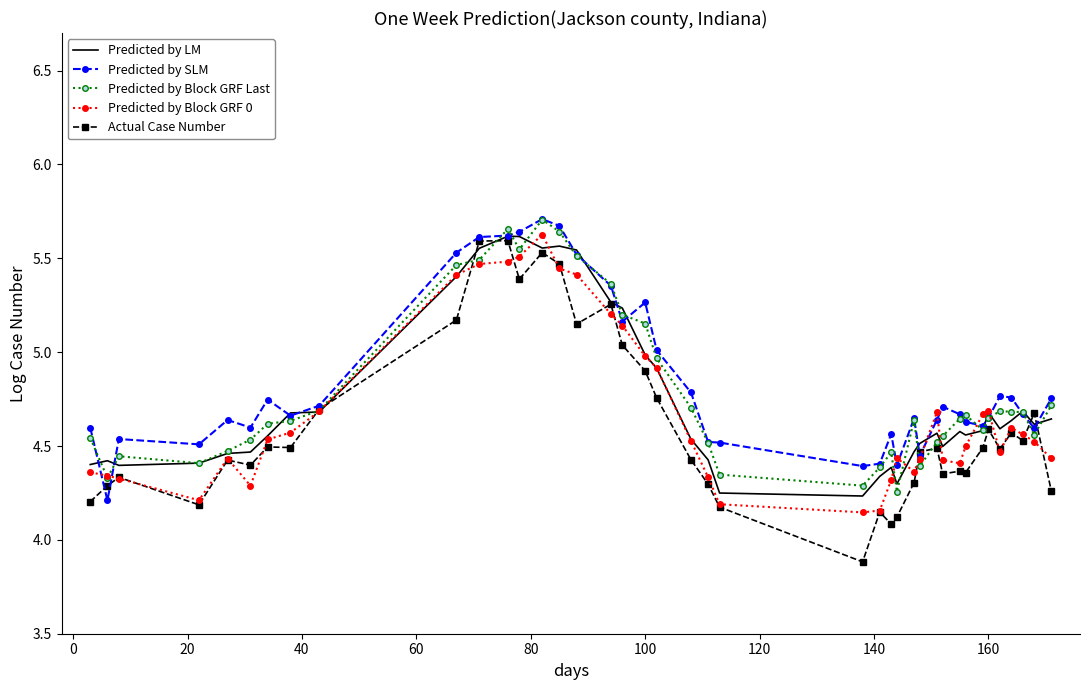

True or false: Predicted by Block GRF 0 and Predicted by Block GRF Last cross at least once.

True